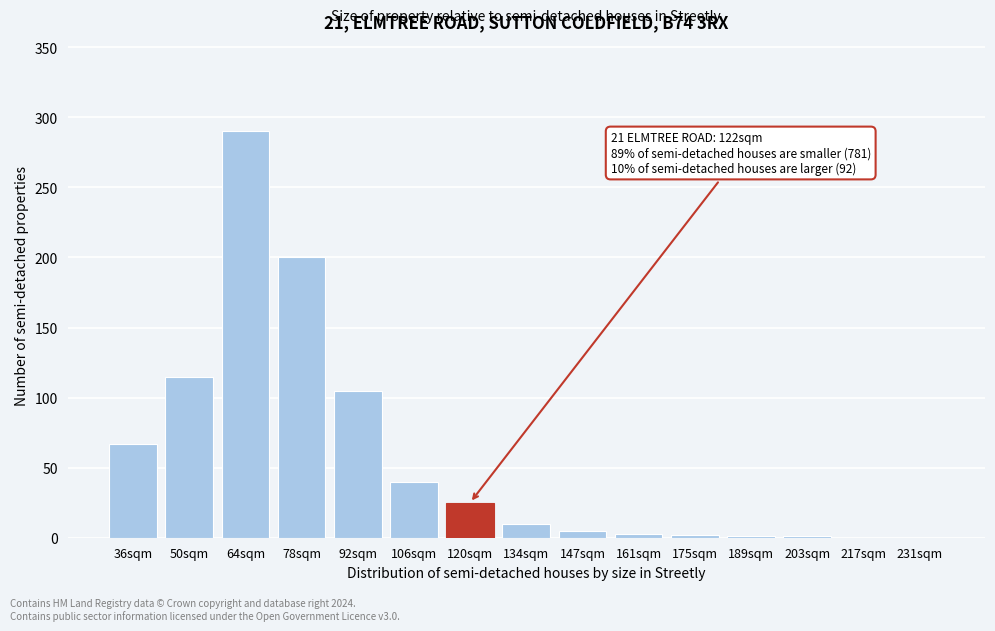

What is the sum of all values?

864